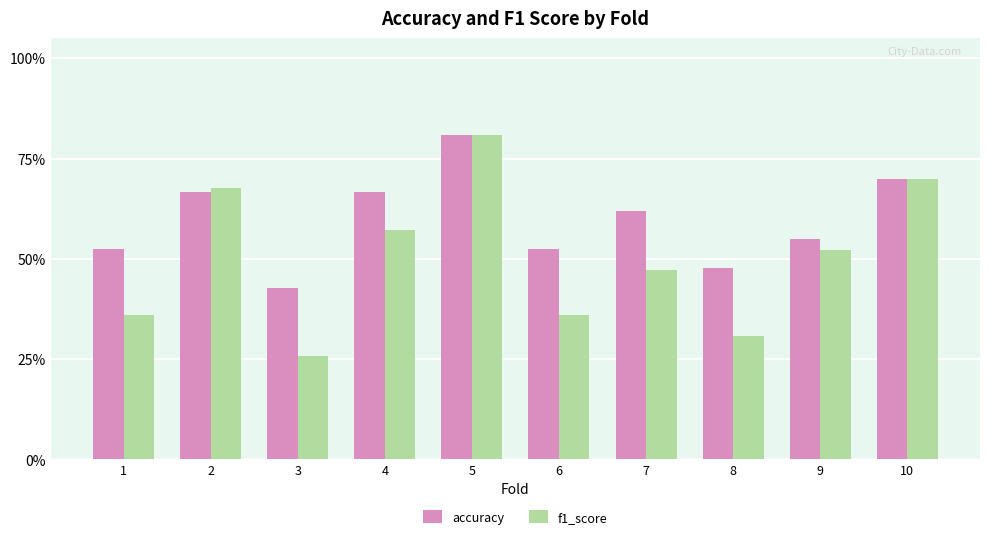

Reading right to left, extract all data points from this chart.

accuracy: 0.7	0.6	0.5	0.6	0.5	0.8	0.7	0.4	0.7	0.5
f1_score: 0.7	0.5	0.3	0.5	0.4	0.8	0.6	0.3	0.7	0.4